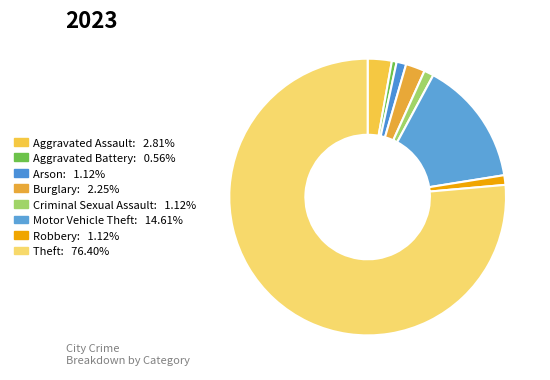

What is the ratio of the value at Robbery to the value at Aggravated Assault?

0.4